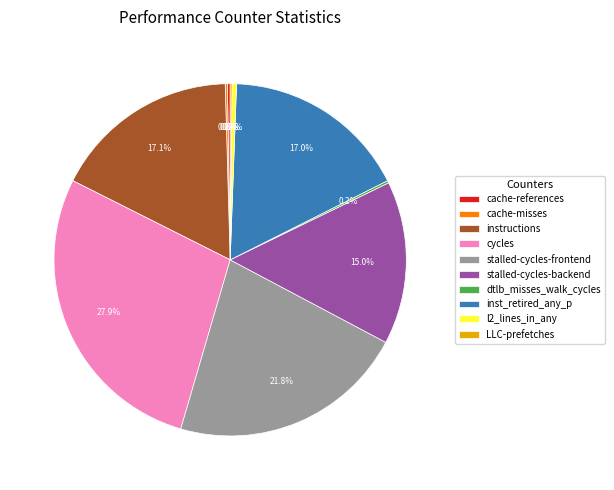

Combined, do l2_lines_in_any and stalled-cycles-backend account for over 50%?

No